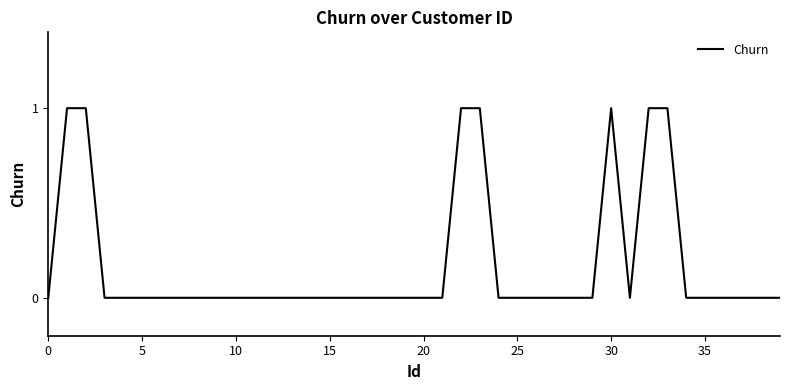

What is the label of the 10th point from the right?

30